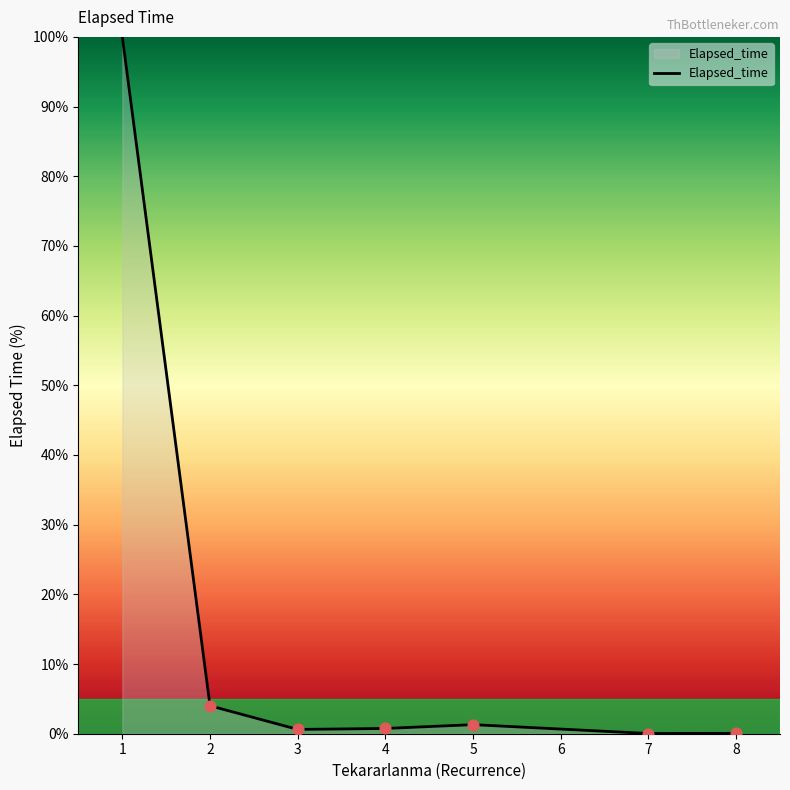

True or false: the data has more than 0 interior local peaks.

True